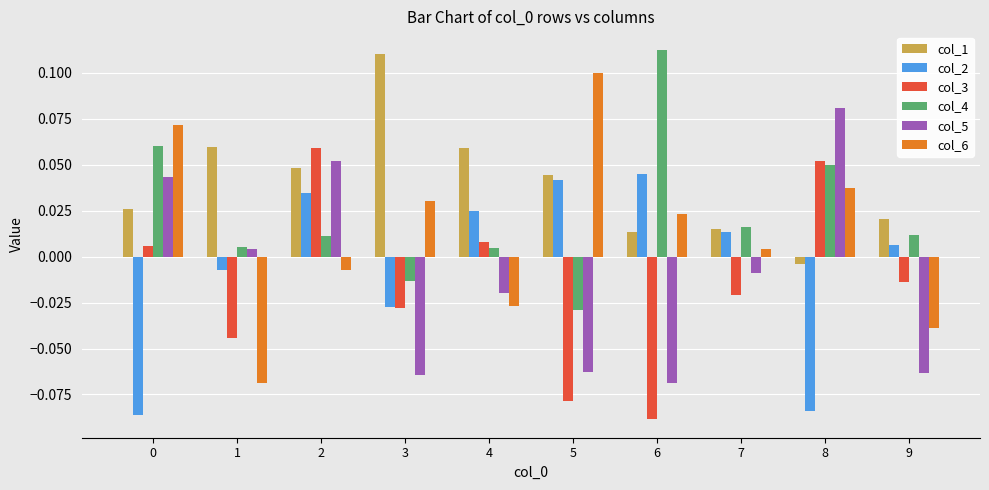

How many data points does each series have?

10